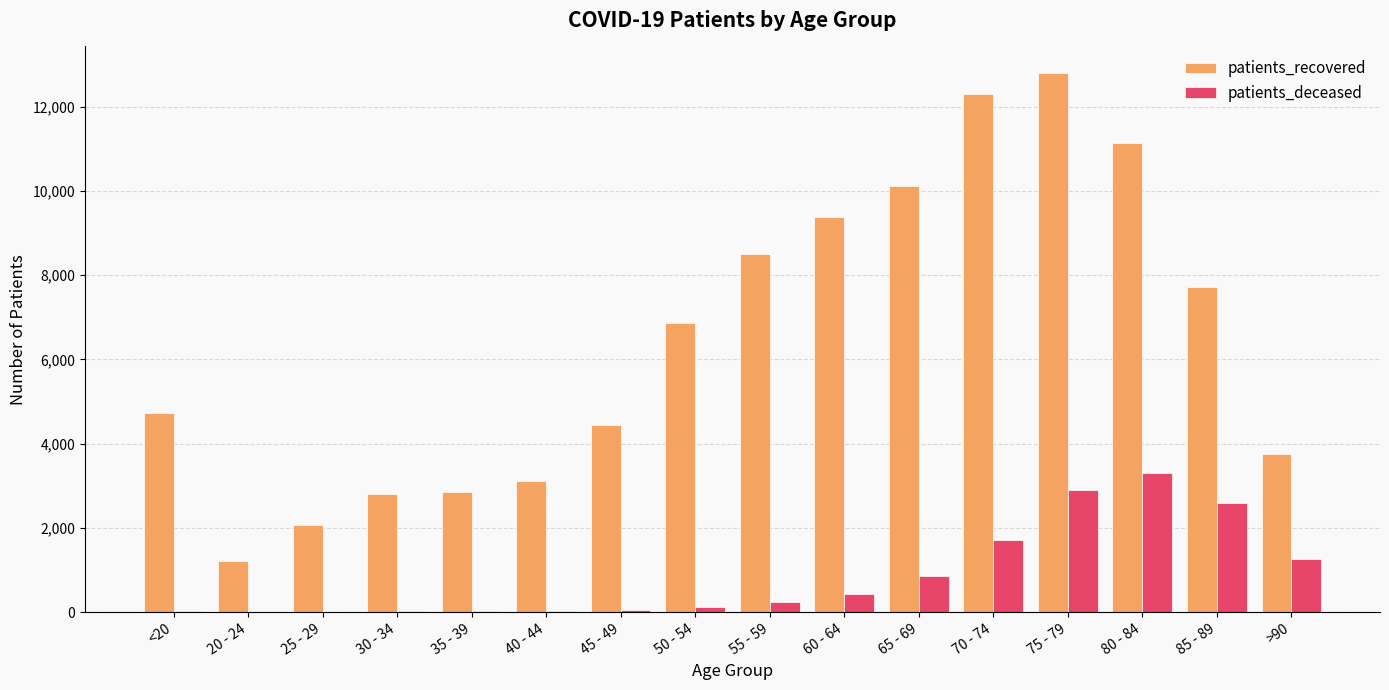

Where is patients_recovered nearest to the value 6995?

50 - 54